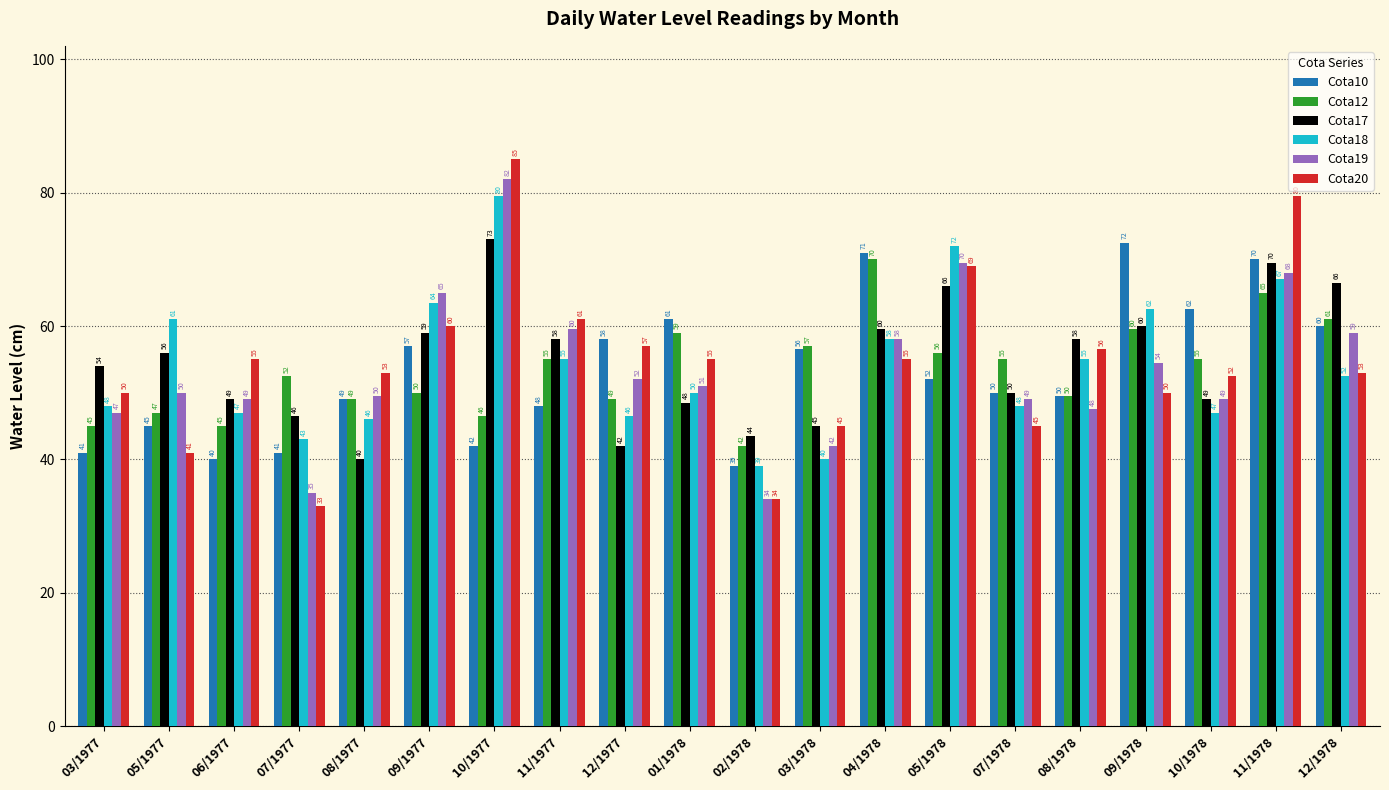

Read the Cota18 value at 03/1978.

40.0